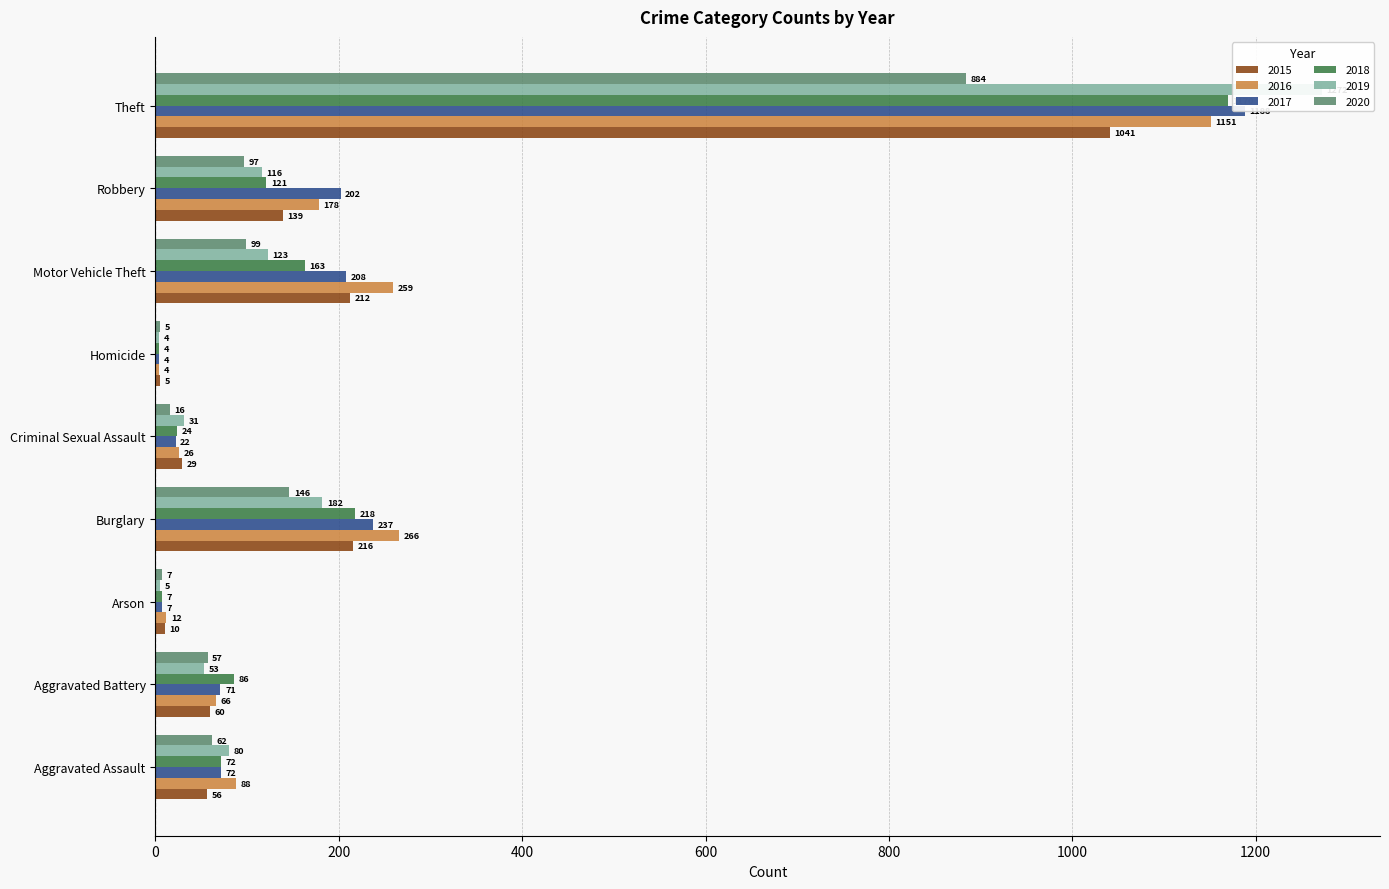

How many data points in 2015 are less than 60?

4